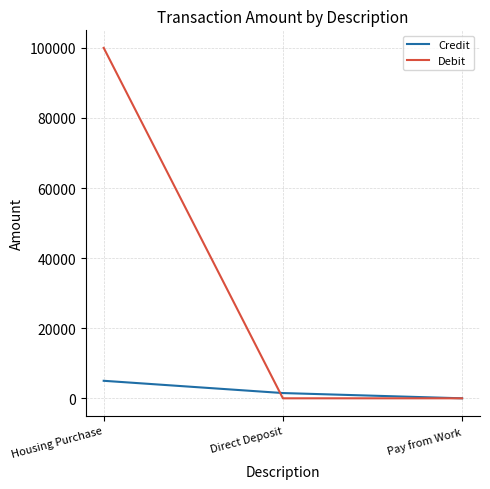

What is the spread (max minus min) of values at Direct Deposit?

1500